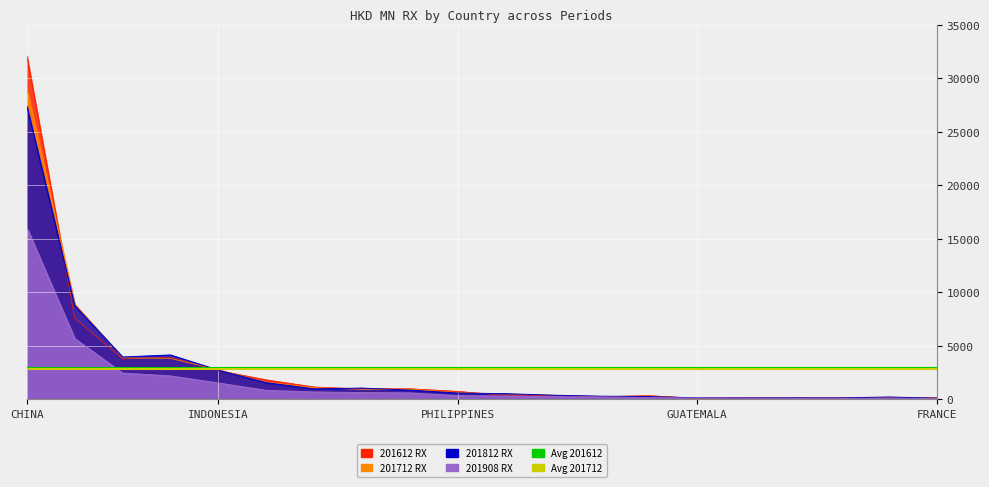

True or false: Avg 201712 has a value of 2805.8 at INDONESIA.

True